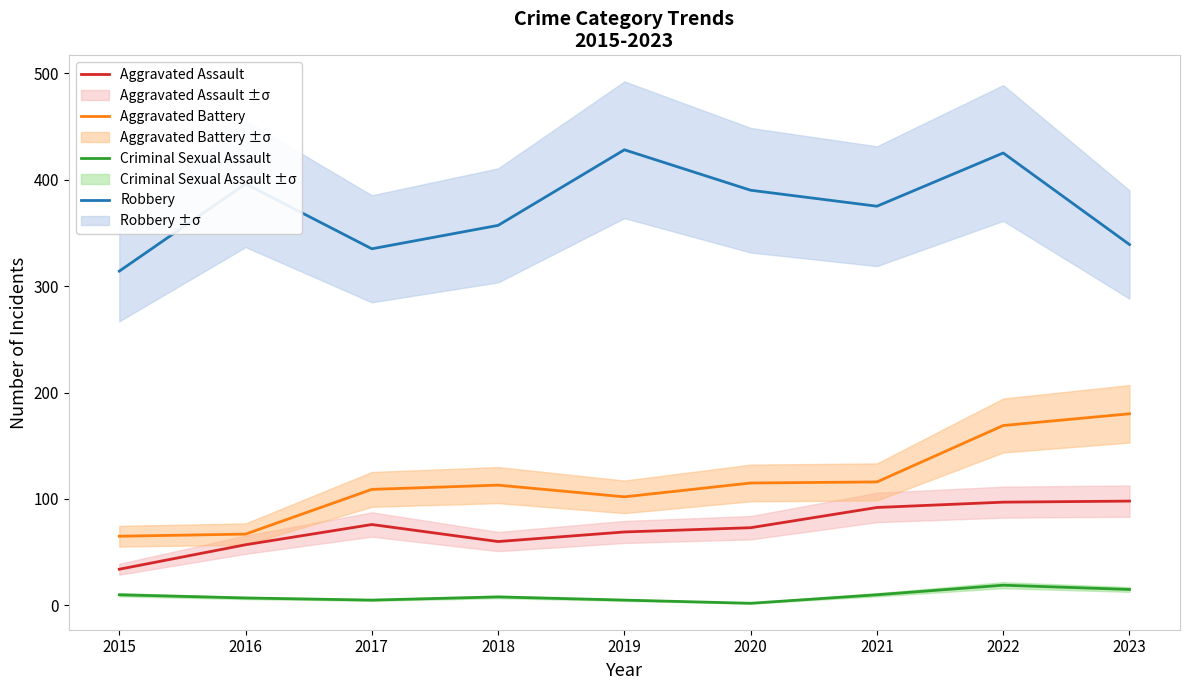

How many lines are shown in the chart?

4